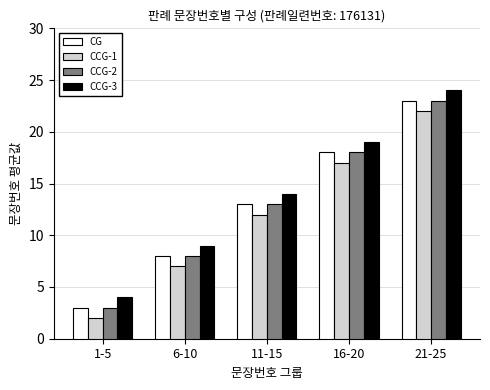

The CCG-3 series shows 14 at 11-15. True or false?

True